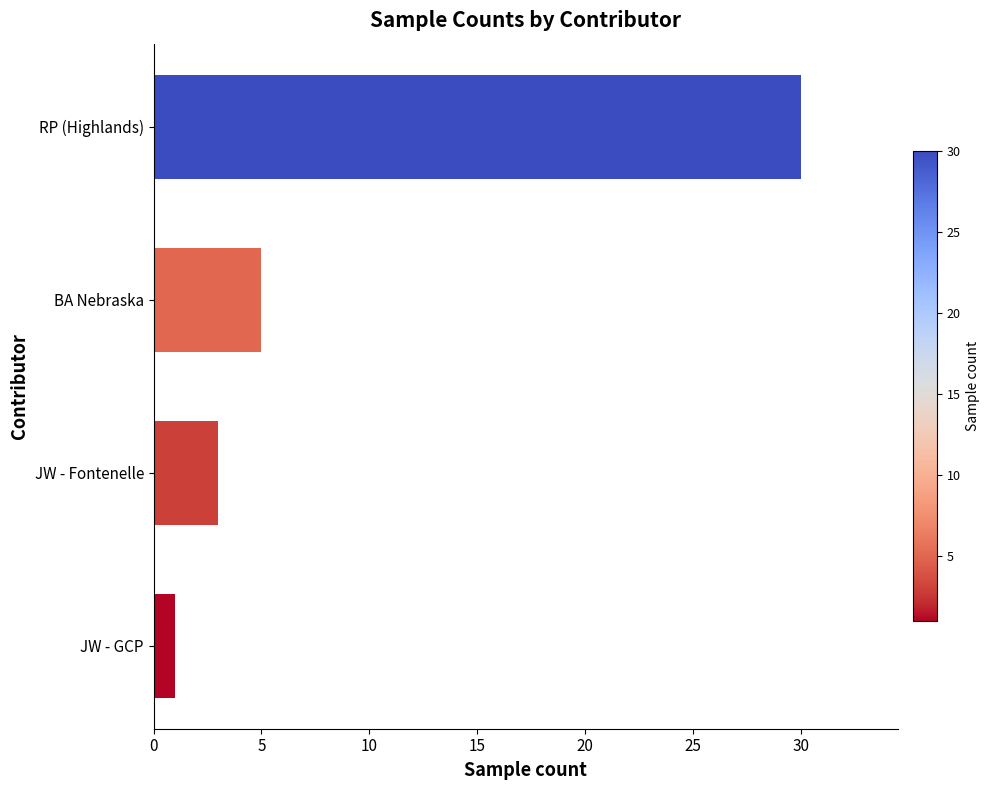

What is the change in value from JW - Fontenelle to BA Nebraska?

+2